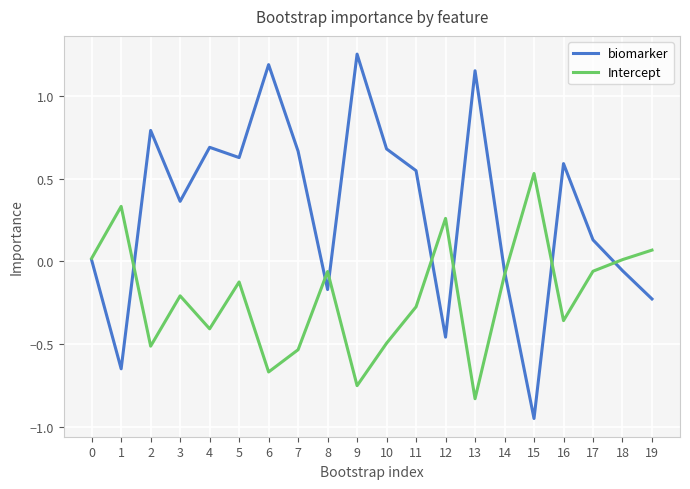

True or false: Intercept has a value of -0.1 at 4.

False